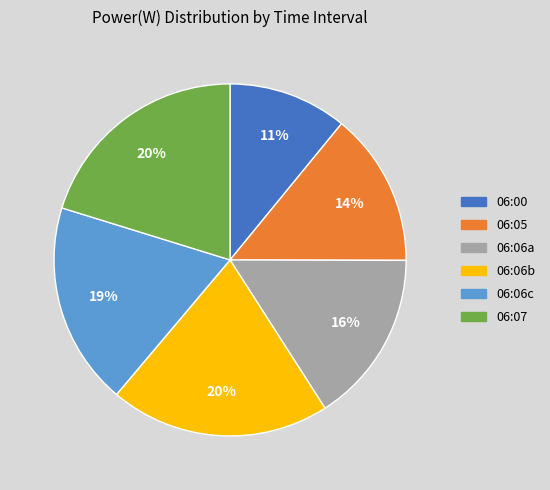

Does any single category account for the majority?

No